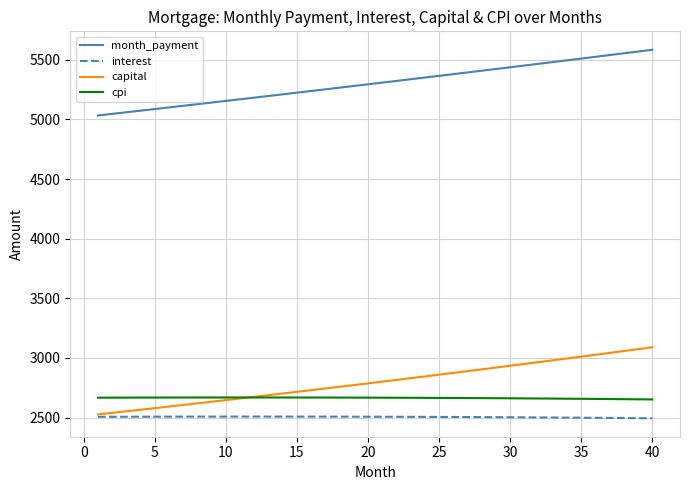

Does the chart have visible grid lines?

Yes